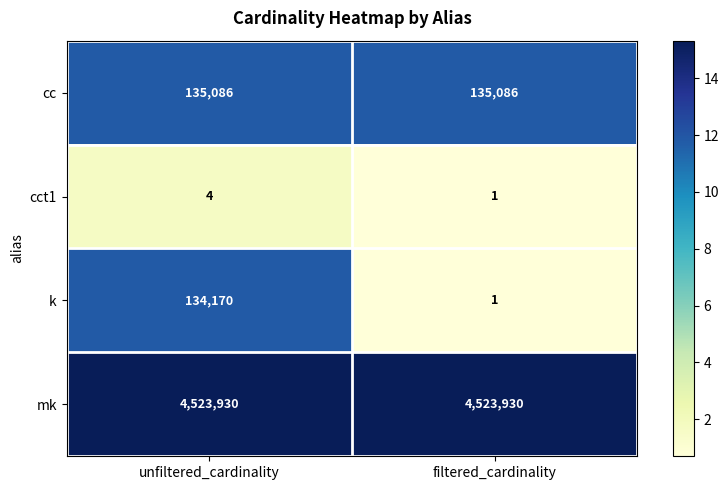

Rank the series by their maximum value, from highest to lowest.

mk, cc, k, cct1